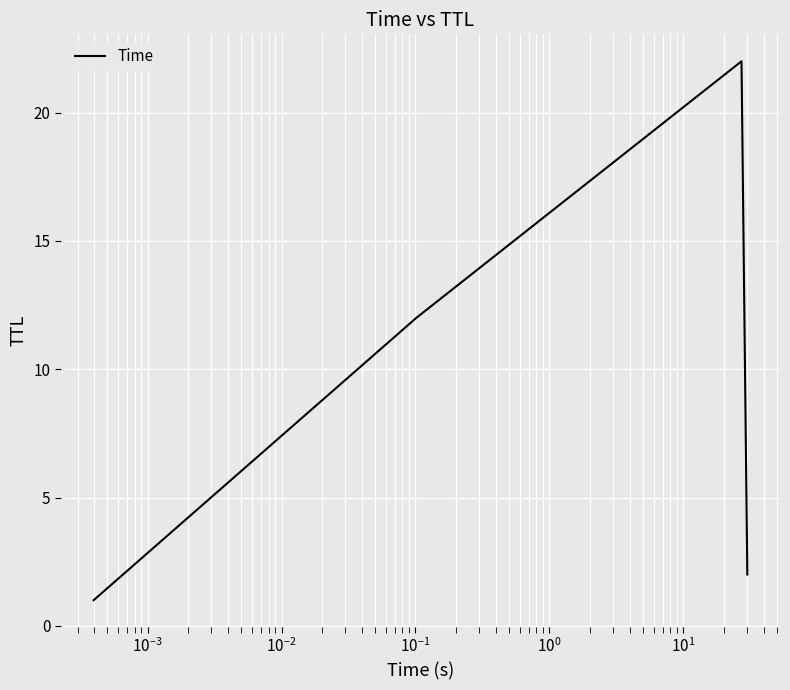

What is the average value?

10